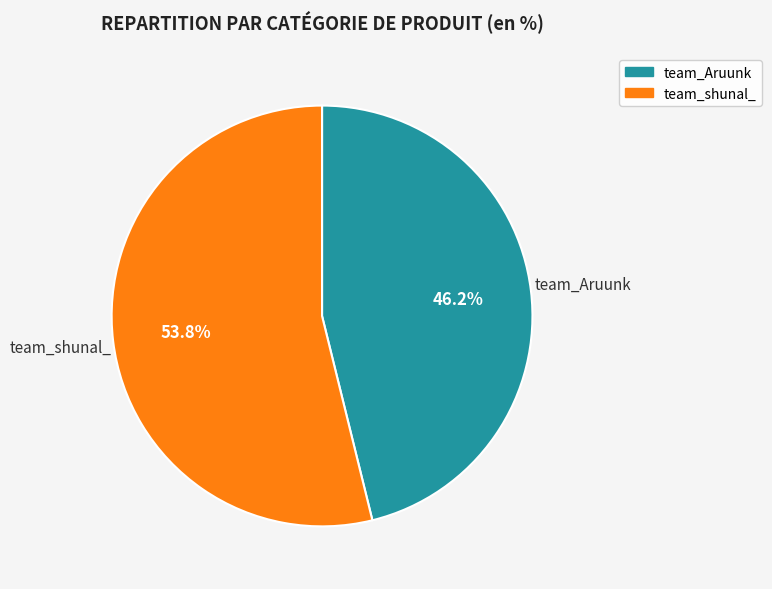

Rank the categories by value from lowest to highest.

team_Aruunk, team_shunal_